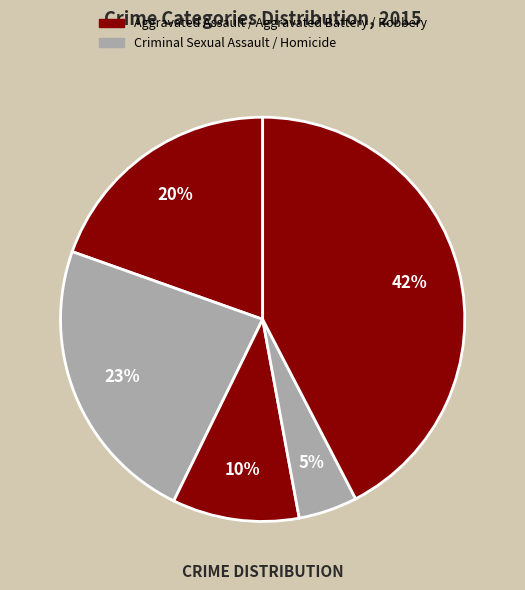

Is there any slice that represents more than half of the pie?

No